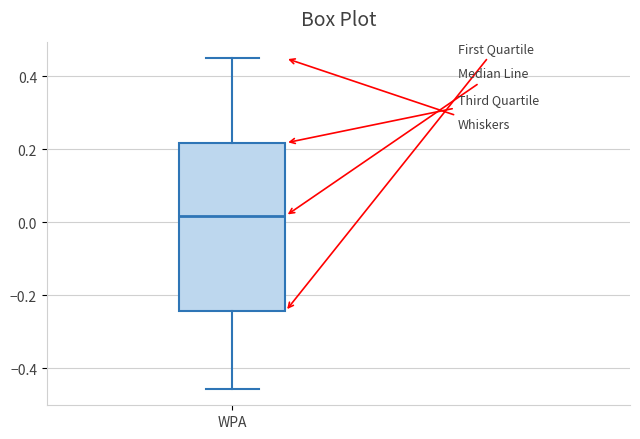

Where does the median line of the box for WPA sit on the y-axis? The values are not printed on the chart, so give them approximately, as read against the axis.

0.02